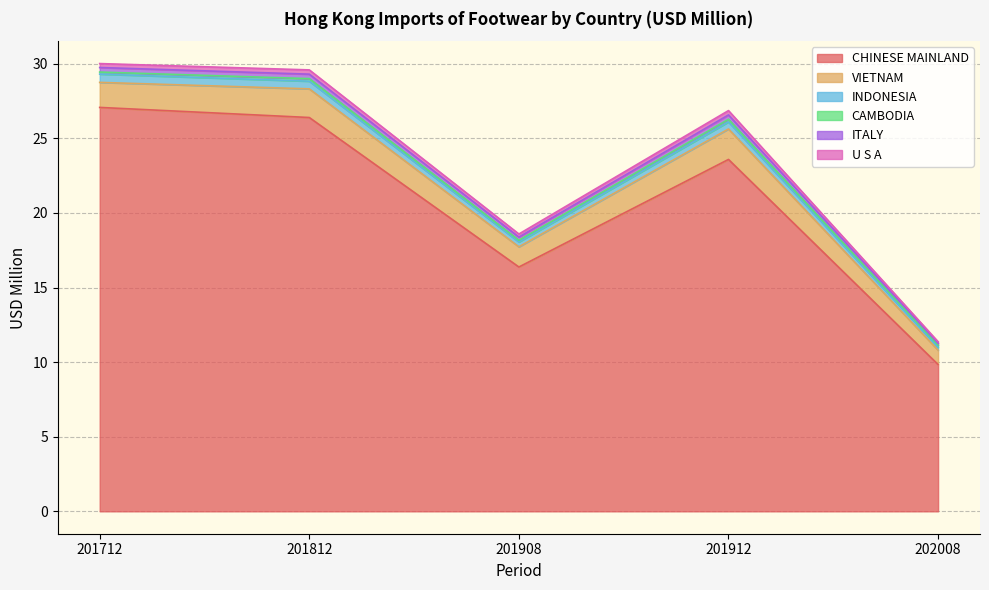

Between 201908 and 202008, which is larger?

201908